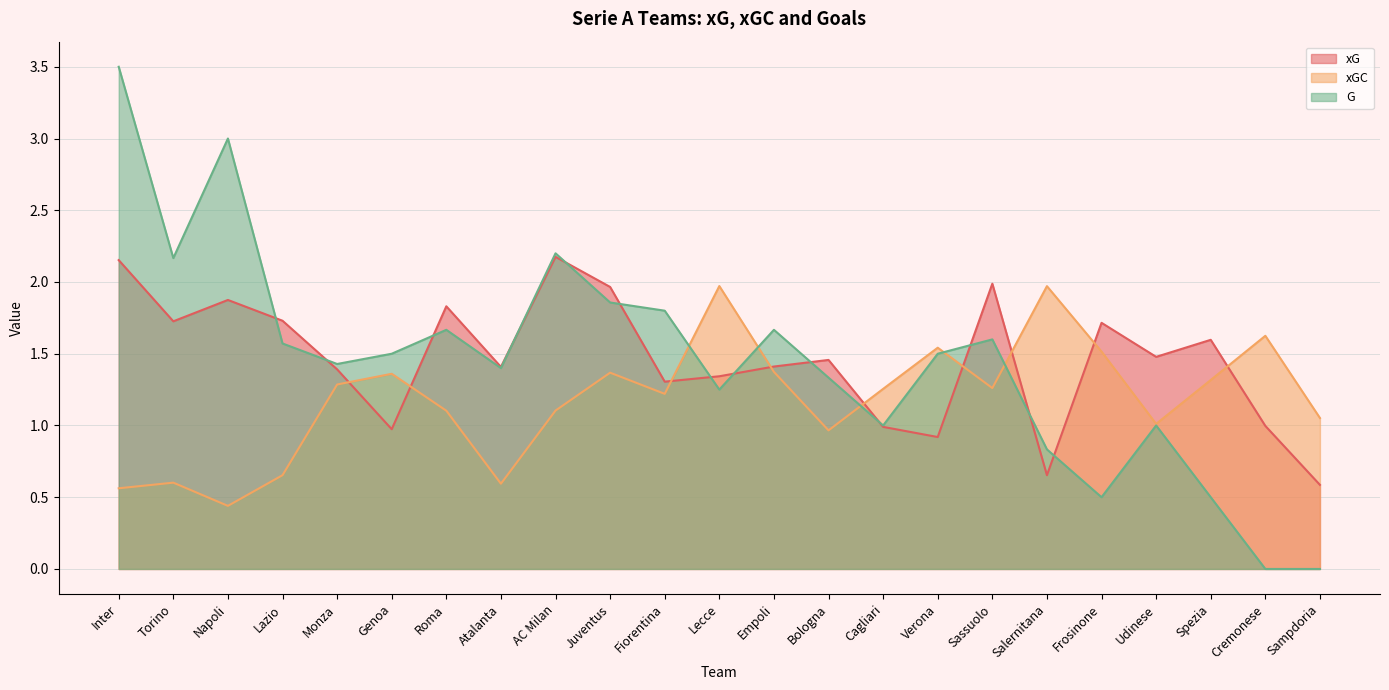

Reading left to right, extract all data points from this chart.

xG: 2.2	1.7	1.9	1.7	1.4	1.0	1.8	1.4	2.2	2.0	1.3	1.3	1.4	1.5	1.0	0.9	2.0	0.7	1.7	1.5	1.6	1.0	0.6
xGC: 0.6	0.6	0.4	0.7	1.3	1.4	1.1	0.6	1.1	1.4	1.2	2.0	1.4	1.0	1.3	1.5	1.3	2.0	1.5	1.0	1.3	1.6	1.1
G: 3.5	2.2	3.0	1.6	1.4	1.5	1.7	1.4	2.2	1.9	1.8	1.2	1.7	1.3	1.0	1.5	1.6	0.8	0.5	1.0	0.5	0.0	0.0